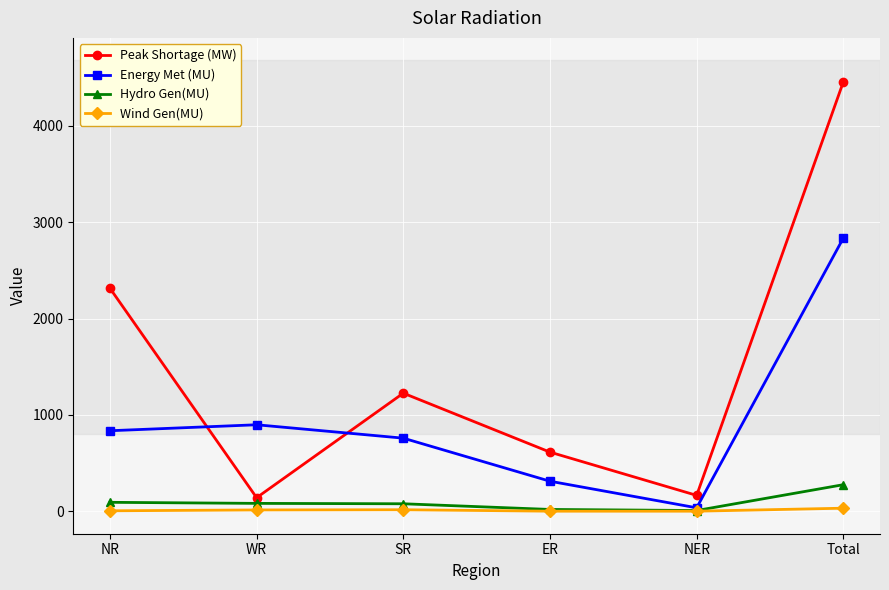

What is the lowest value of the Peak Shortage (MW) series?

140